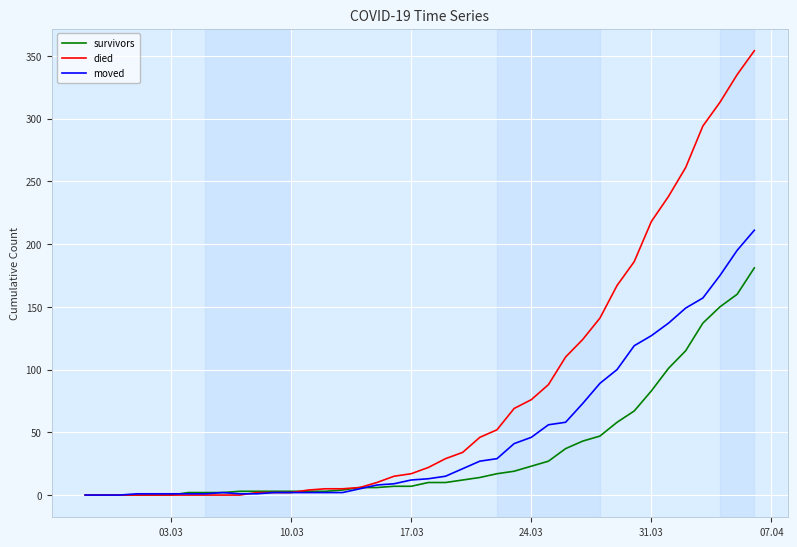

Which series has the widest spread of values?

died